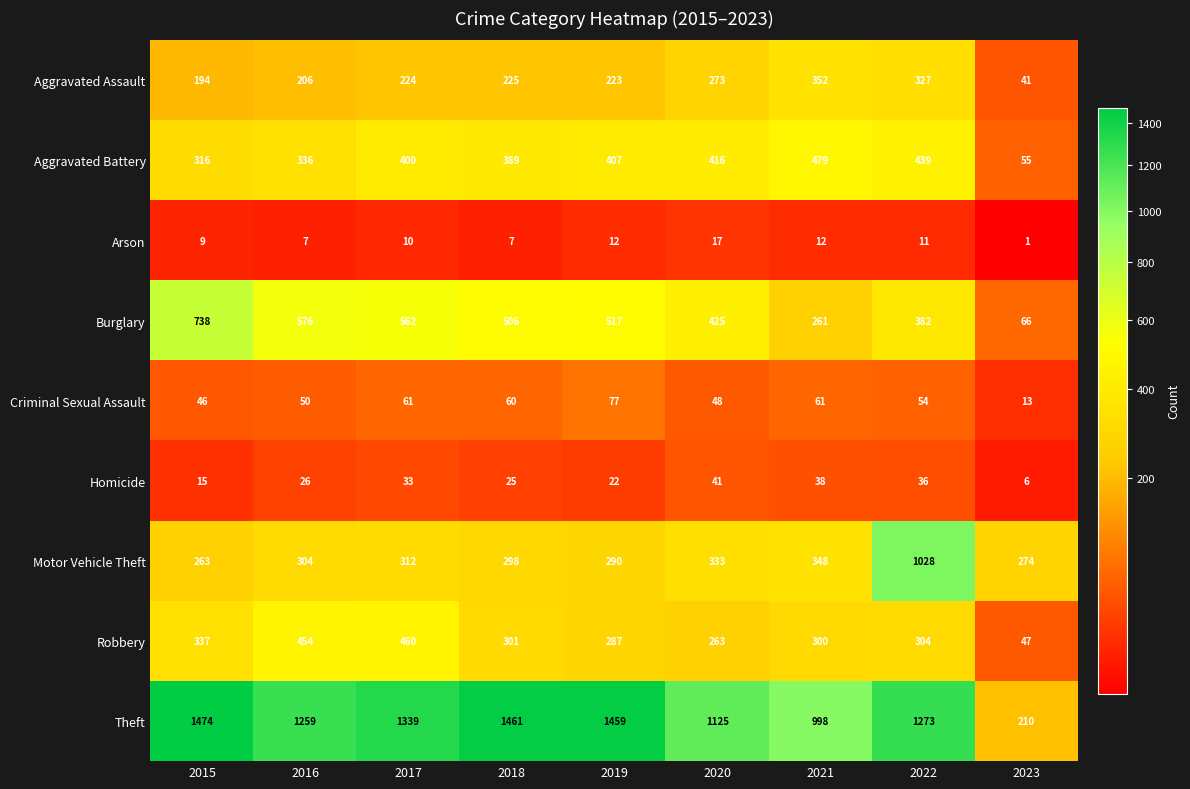

Which category has the highest value across all series?

2015